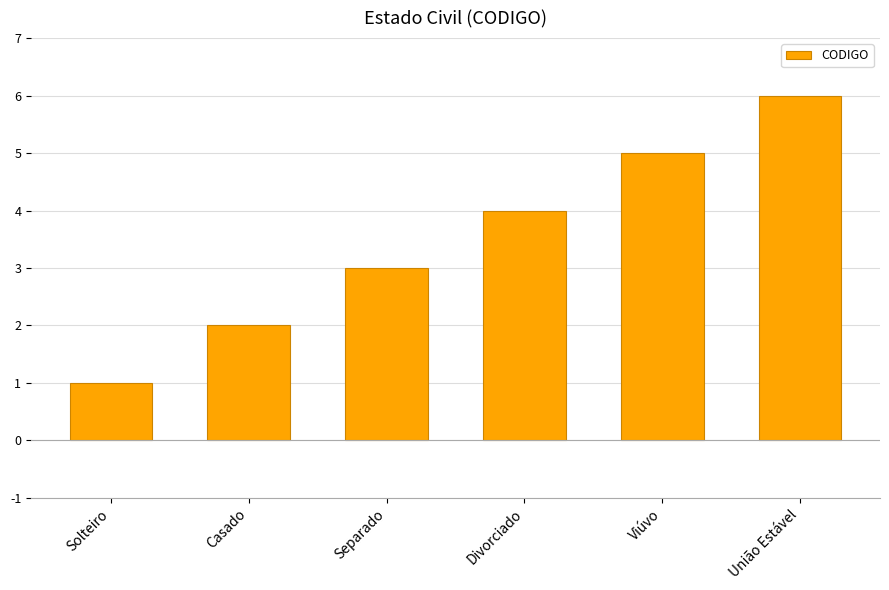

Reading left to right, transcribe all the data shown in this chart.

1	2	3	4	5	6